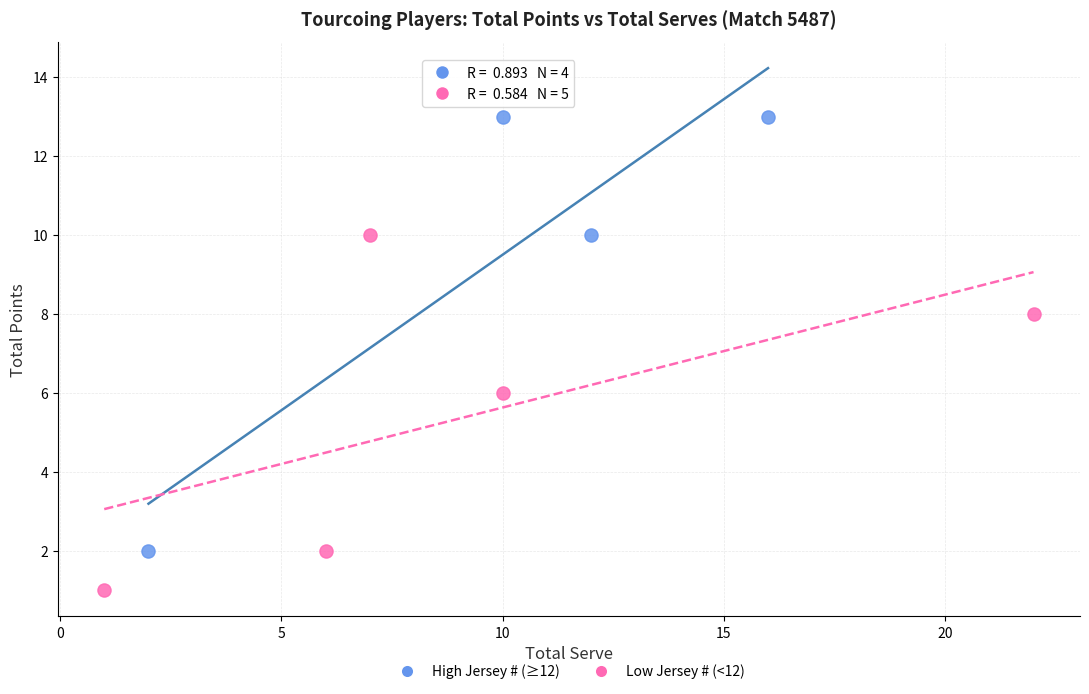

What are all the series names shown in the legend?

High Jersey # (≥12), Low Jersey # (<12)